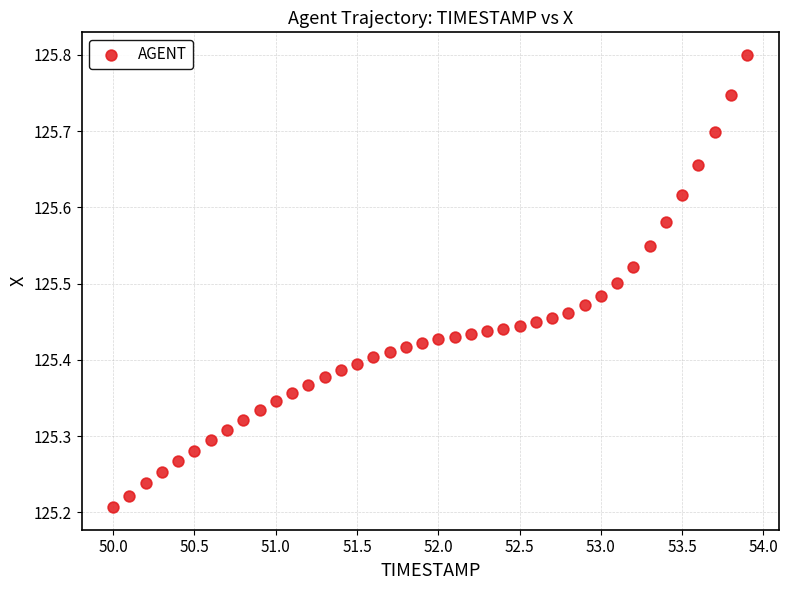

What is the range of X values (max minus min)?

3.9